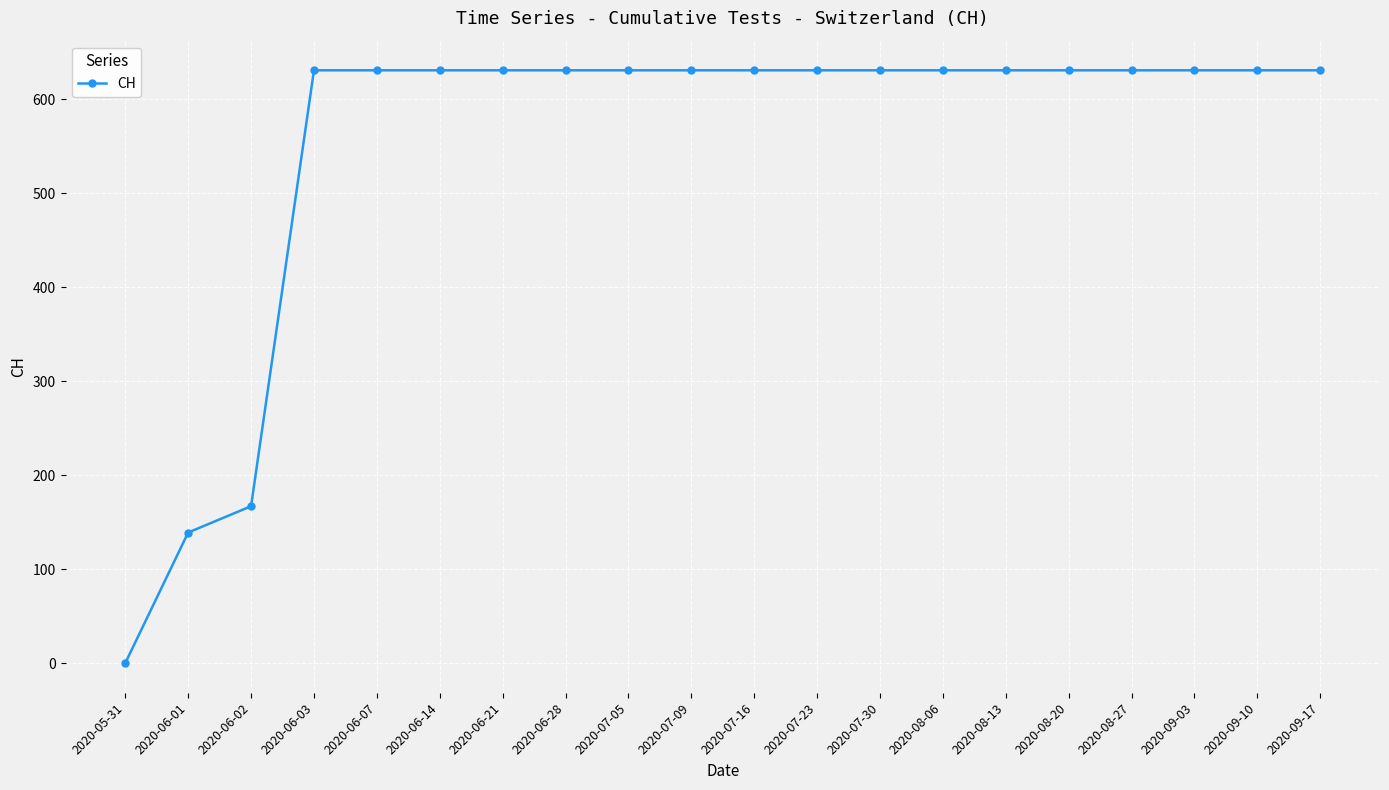

Reading left to right, list all the values displayed in this chart.

0	139	167	631	631	631	631	631	631	631	631	631	631	631	631	631	631	631	631	631